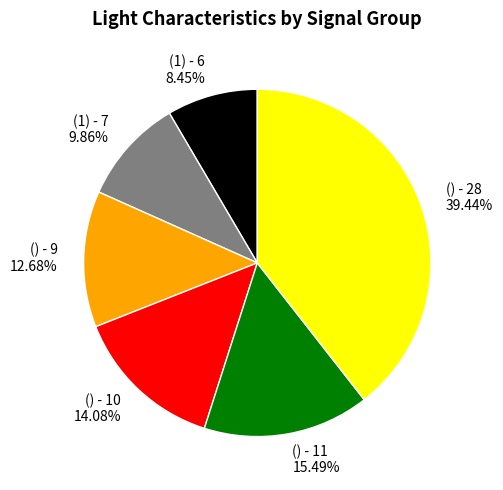

Rank the categories by value from lowest to highest.

(1) - 6, (1) - 7, () - 9, () - 10, () - 11, () - 28